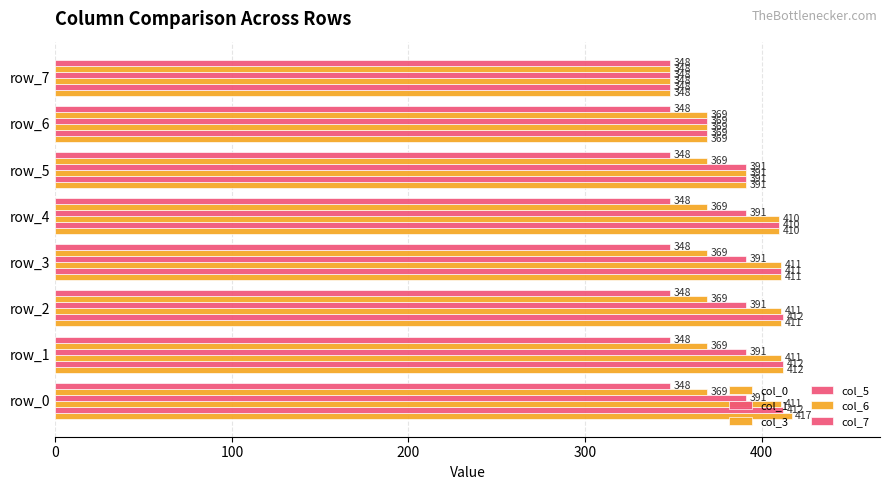

How many data points does each series have?

8